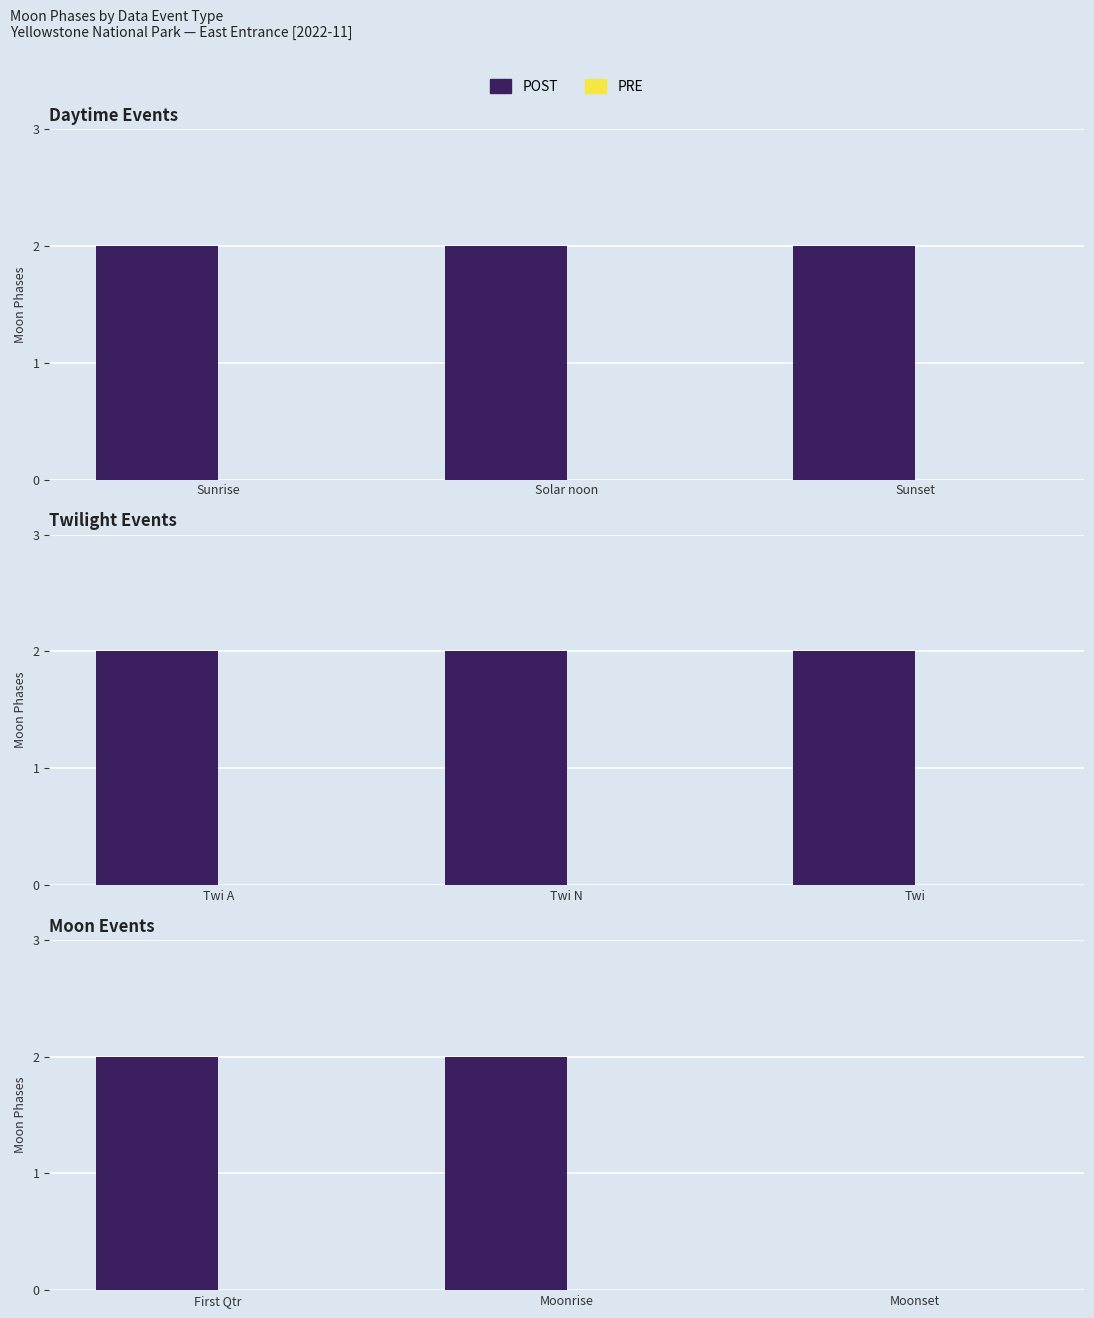

Which series has the largest total across all categories?

POST